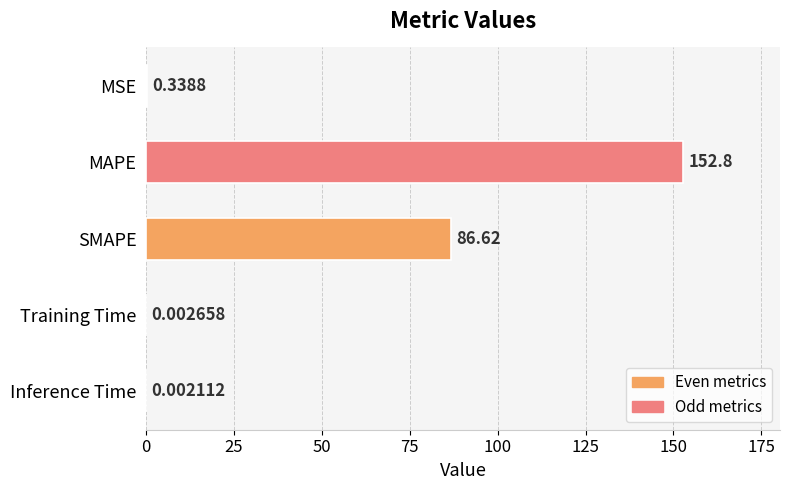

Are the bars horizontal?

Yes